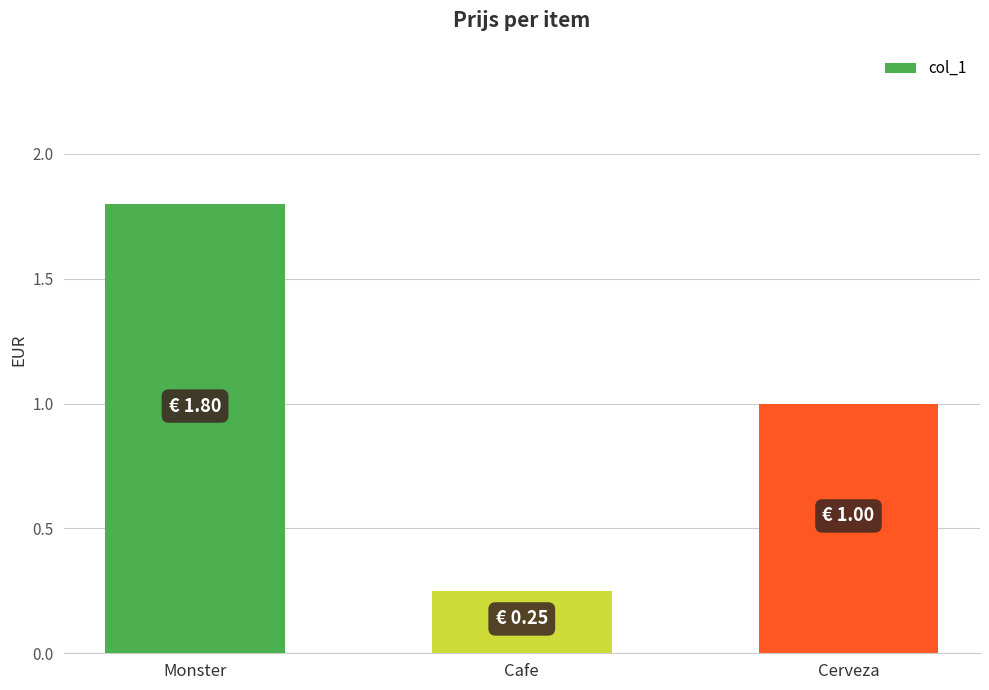

What is the sum of the values at Cerveza and Monster?

2.8